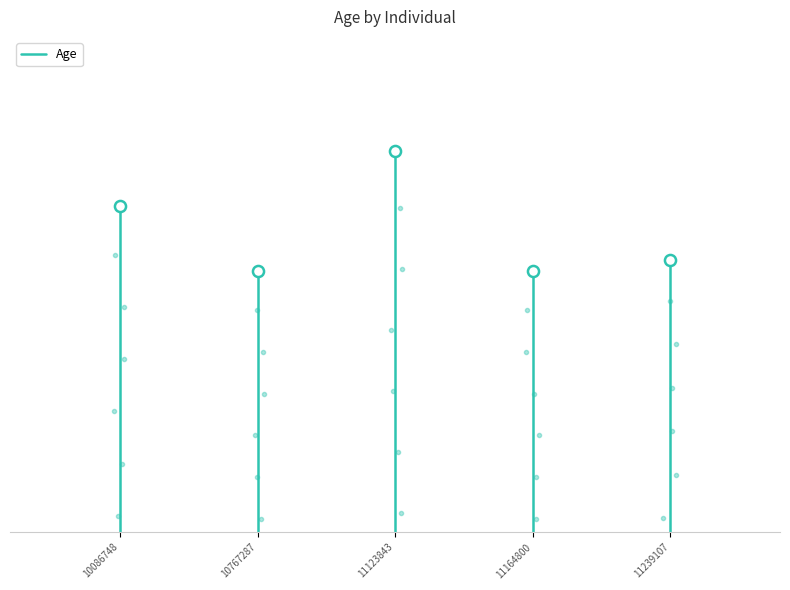

What is the average value?

15